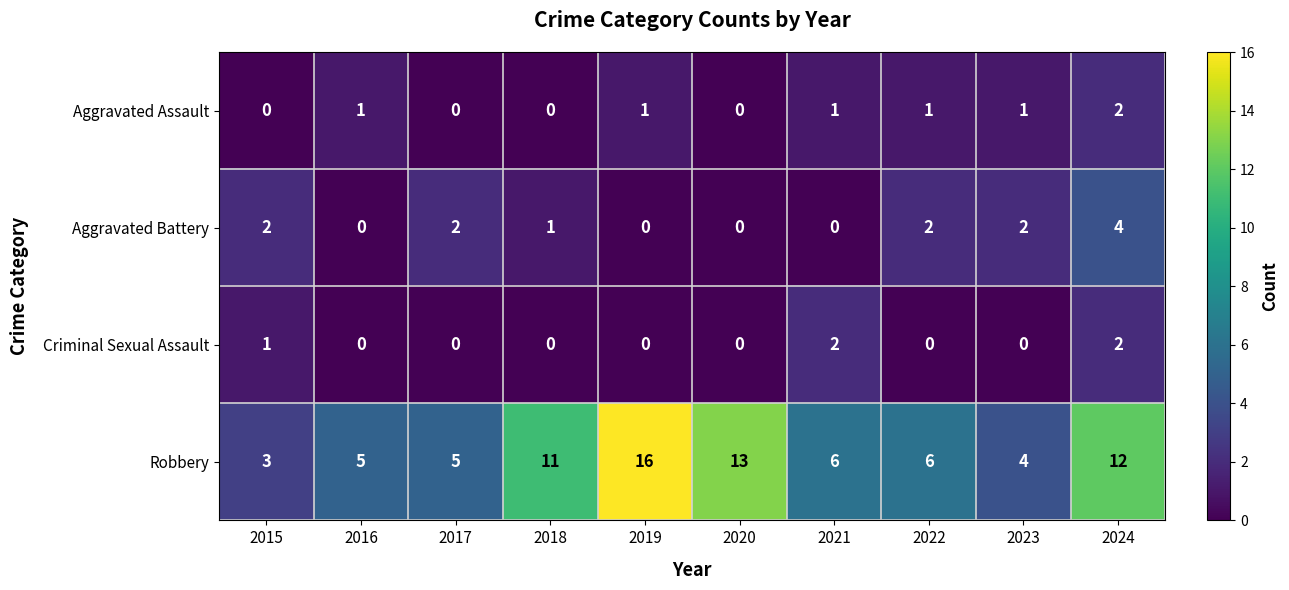

At which category is the sum across all series the highest?

2024